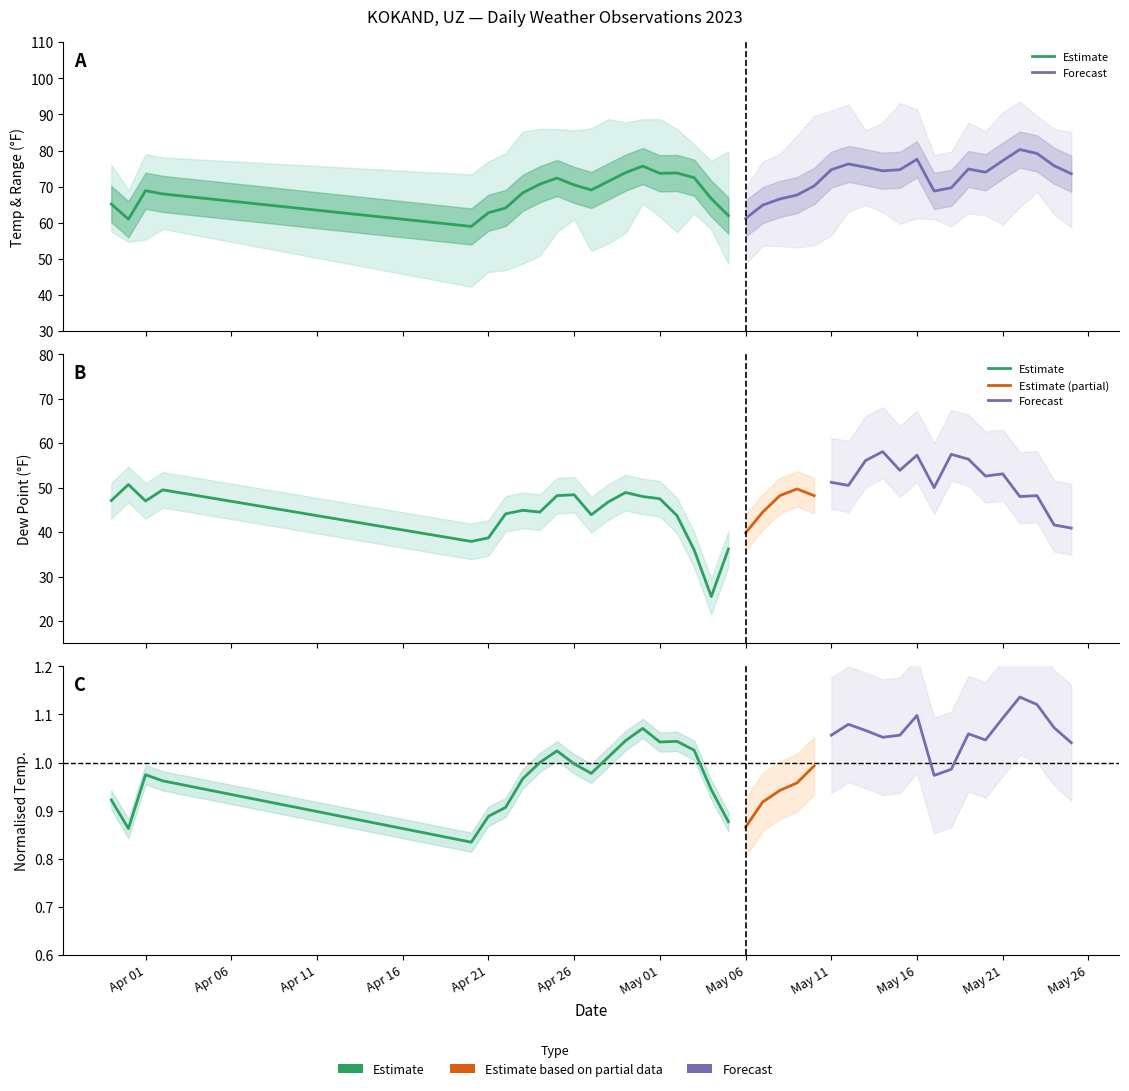

True or false: TEMP and DEWP intersect in this chart.

False